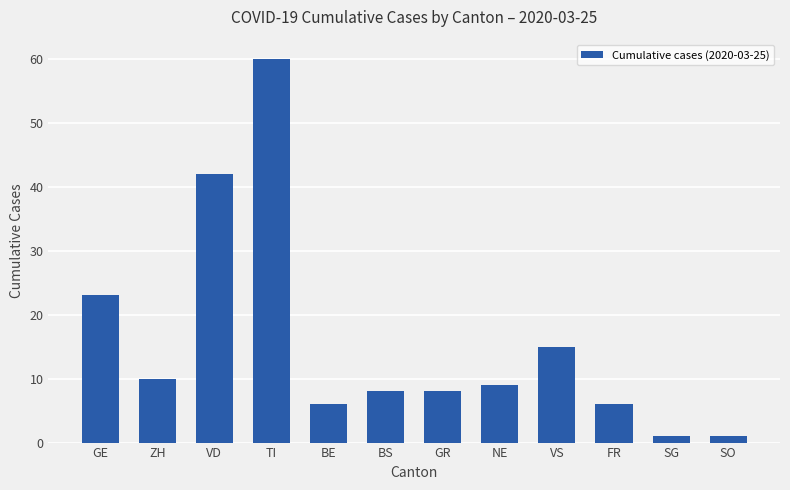

The chart shows a value of 15 at VS. True or false?

True